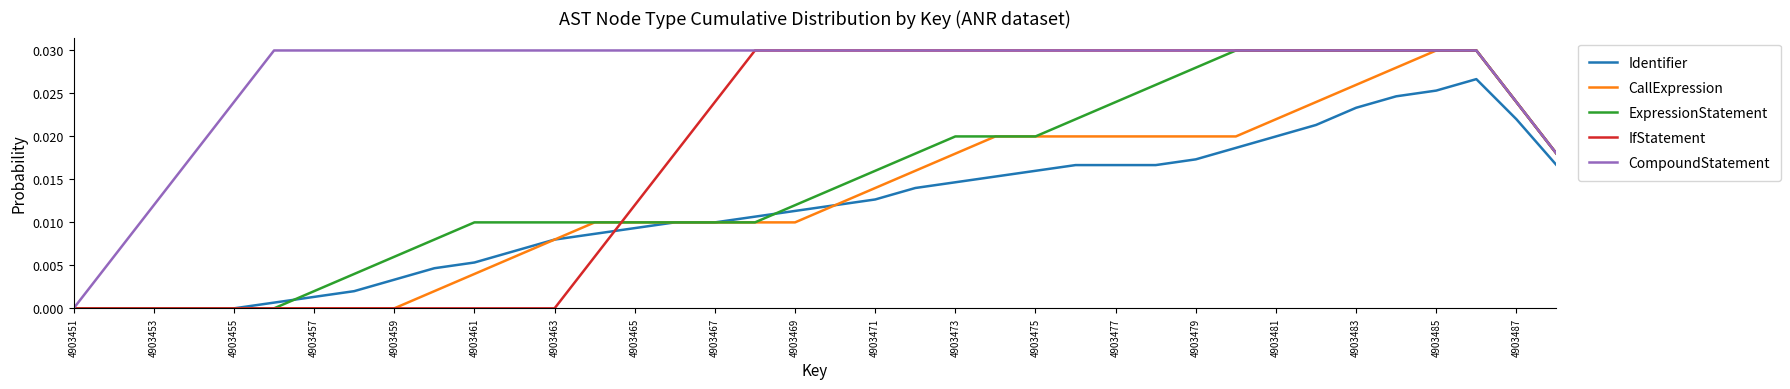

Which series has the largest total across all categories?

CompoundStatement